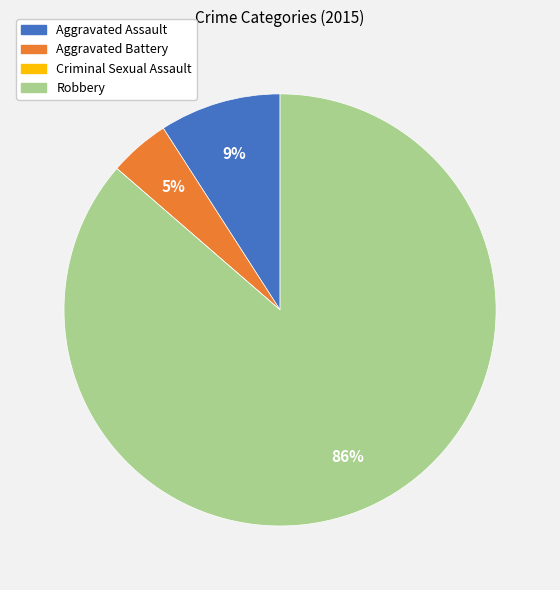

To the nearest percent, what is the difference between the largest and smallest slice percentages?

86%